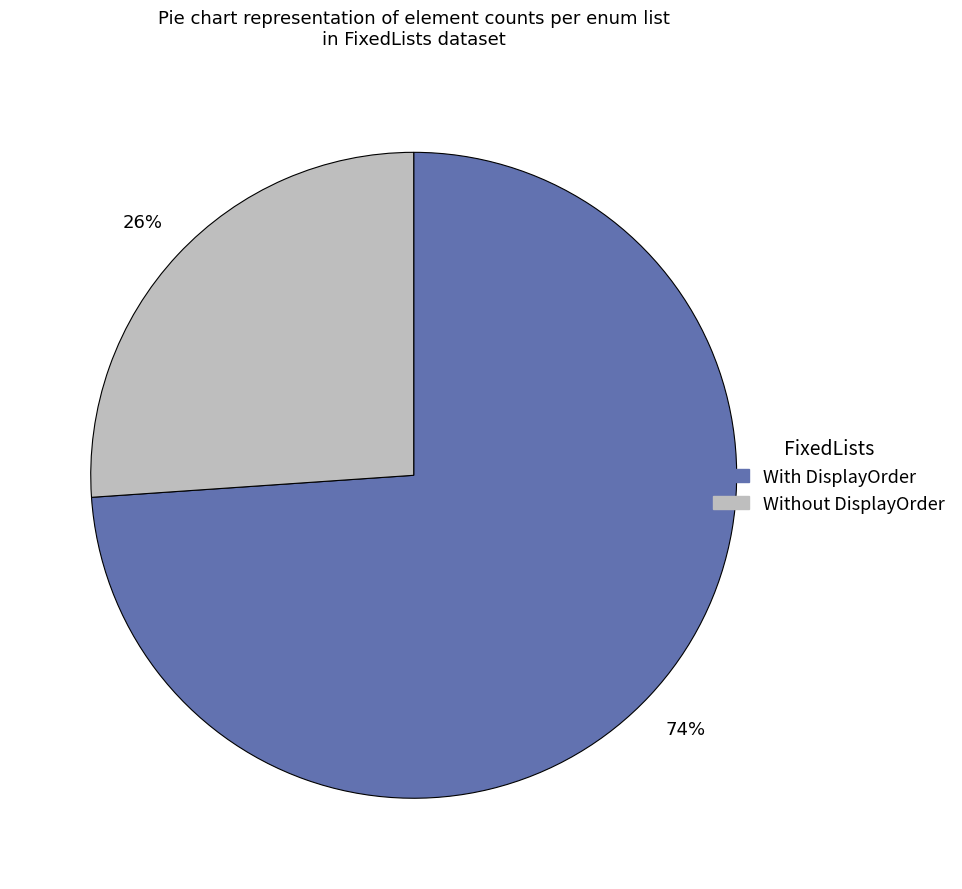

To the nearest percent, what is the difference between the largest and smallest slice percentages?

48%